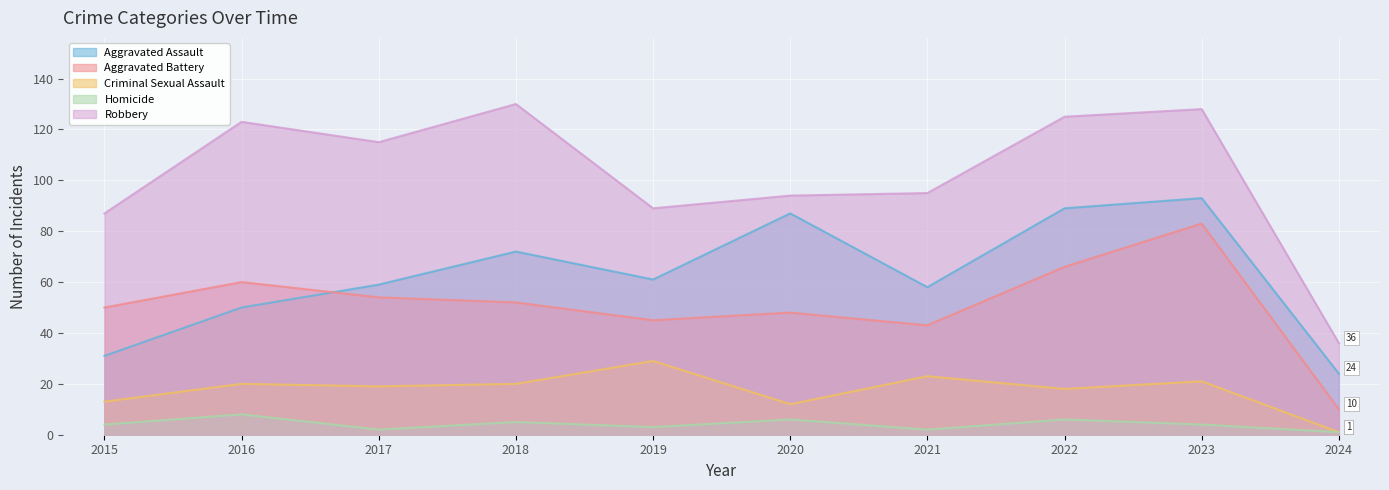

What is the sum of the Aggravated Battery values at 2024 and 2019?

55